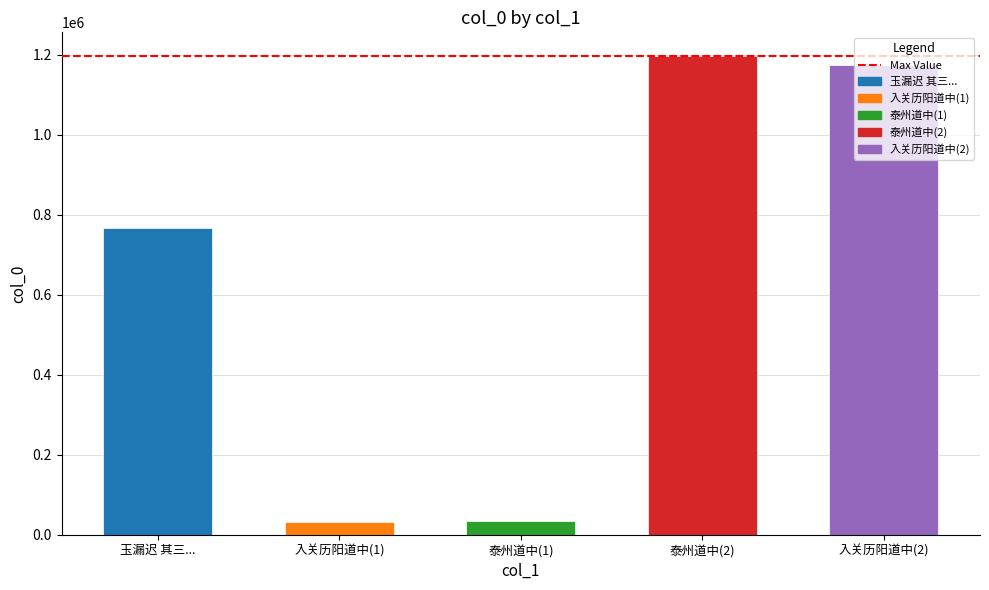

The value at 入关历阳道中(2) is 442431. True or false?

False